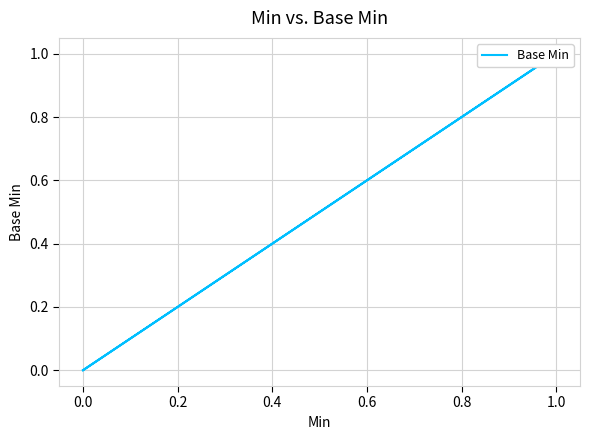

How many lines are shown in the chart?

1